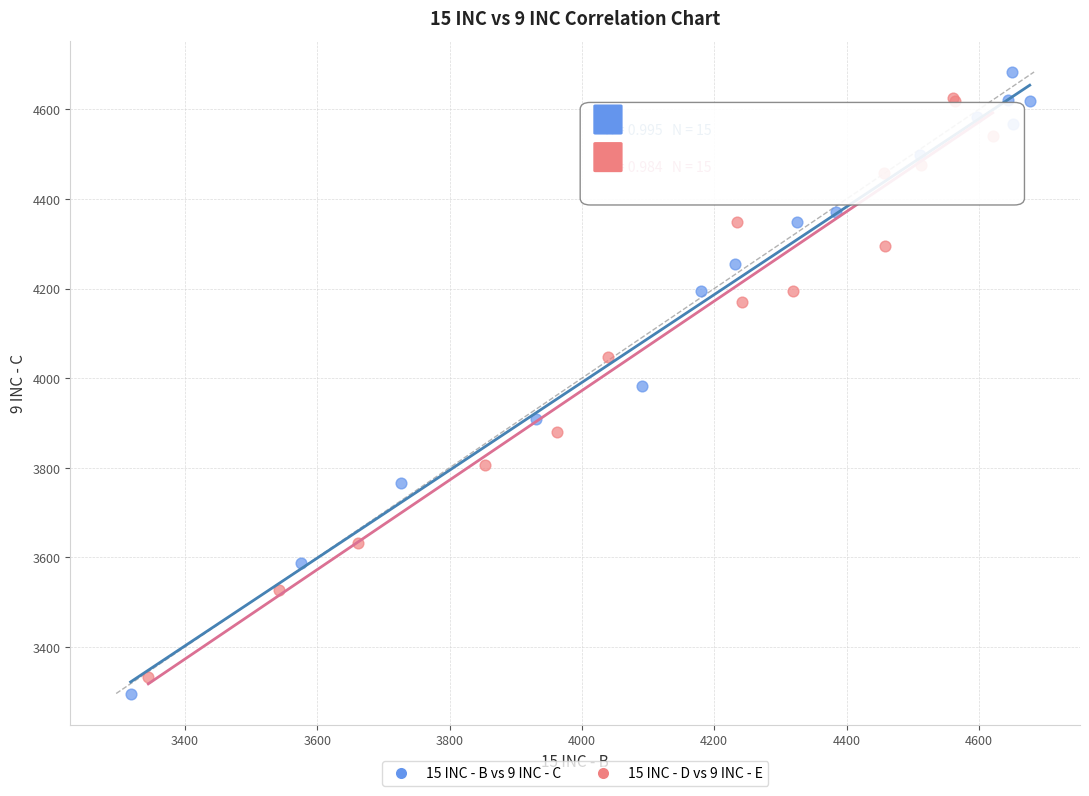

Which series has the widest spread of Y values?

15 INC - B vs 9 INC - C